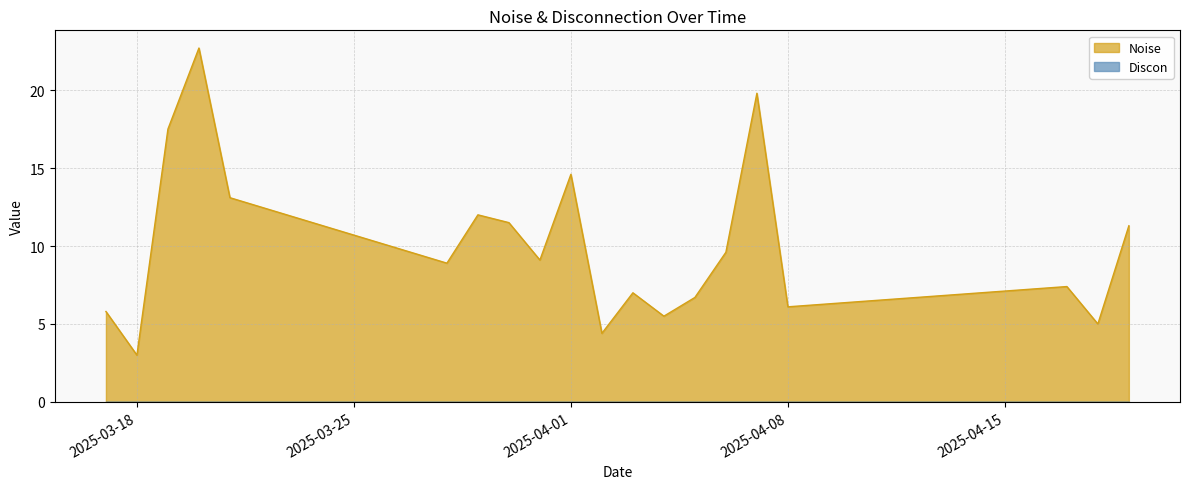

True or false: Noise and Discon intersect in this chart.

False